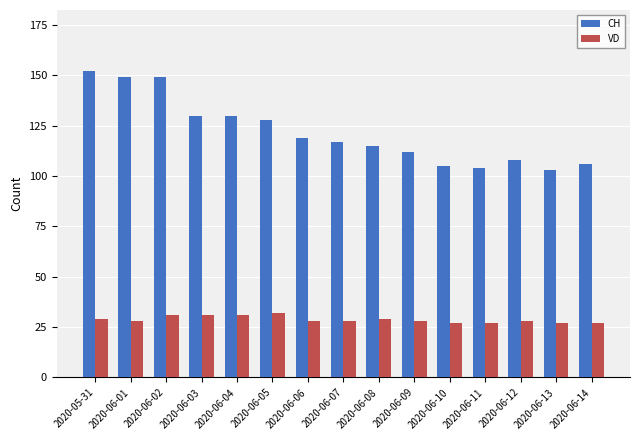

Which series has the widest spread of values?

CH